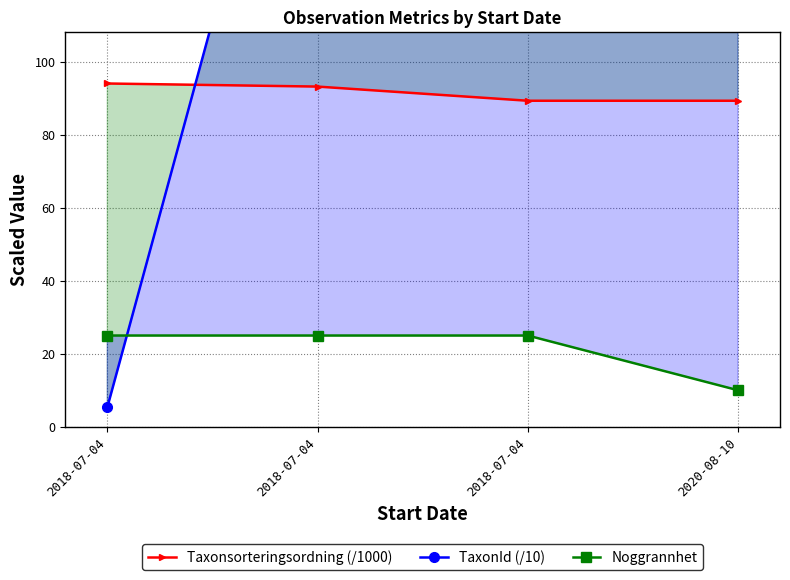

Reading right to left, extract all data points from this chart.

Taxonsorteringsordning (/1000): 2020-08-10=89.4	2018-07-04=89.4	2018-07-04=93.3	2018-07-04=94.1
TaxonId (/10): 2020-08-10=120.2	2018-07-04=120.2	2018-07-04=217.0	2018-07-04=5.3
Noggrannhet: 2020-08-10=10.0	2018-07-04=25.0	2018-07-04=25.0	2018-07-04=25.0